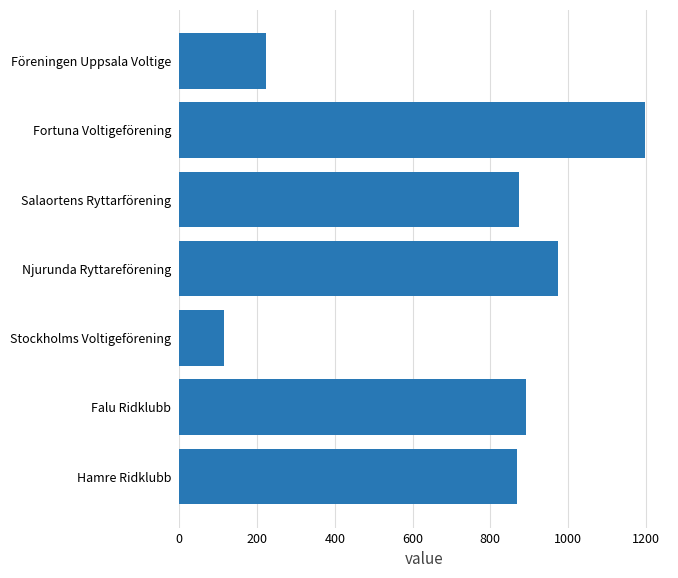

True or false: the data shows 1198 at Fortuna Voltigeförening.

True